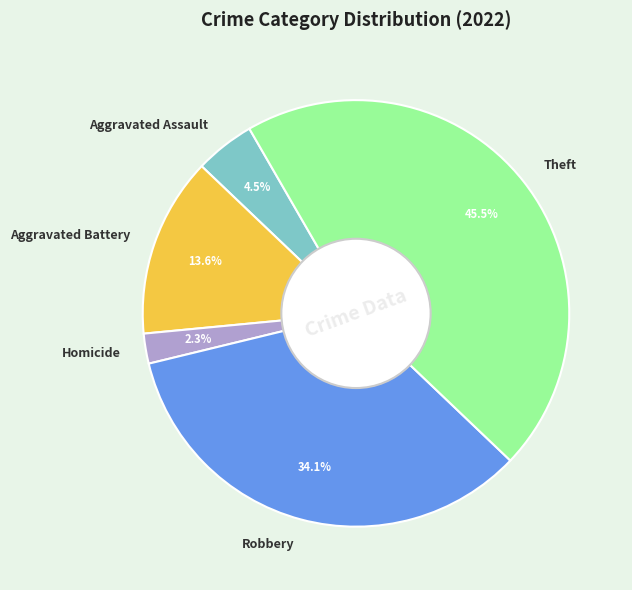

Between Robbery and Theft, which is larger?

Theft